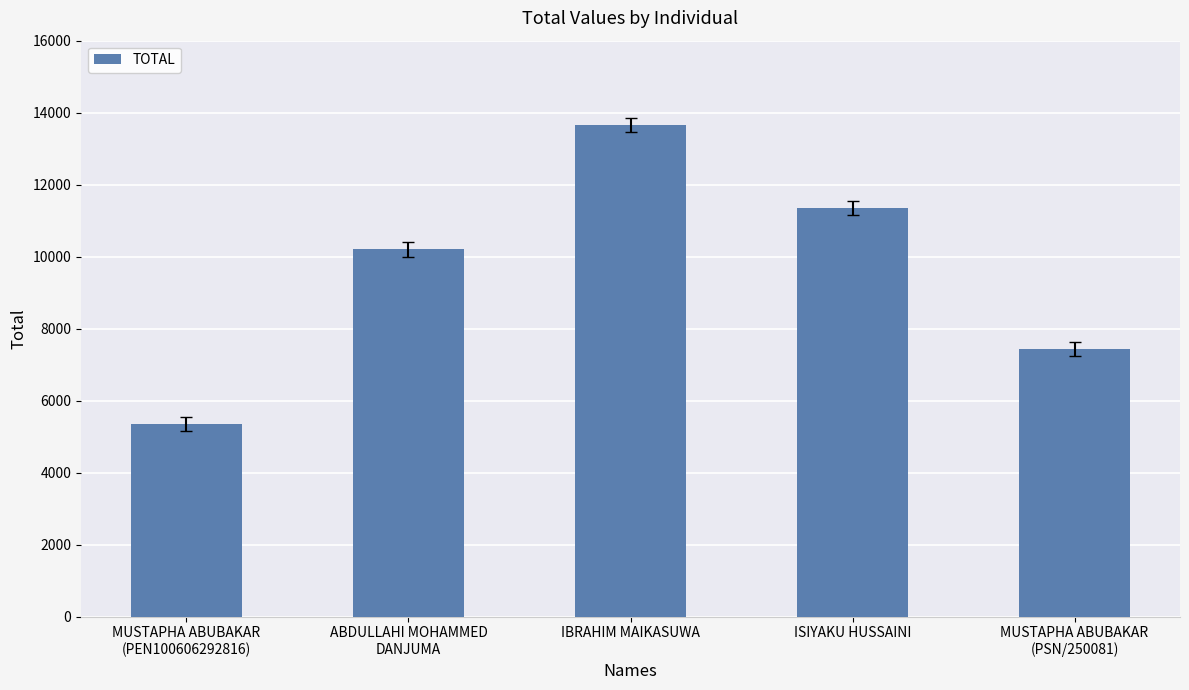

What is the label of the 4th bar from the left?

ISIYAKU HUSSAINI